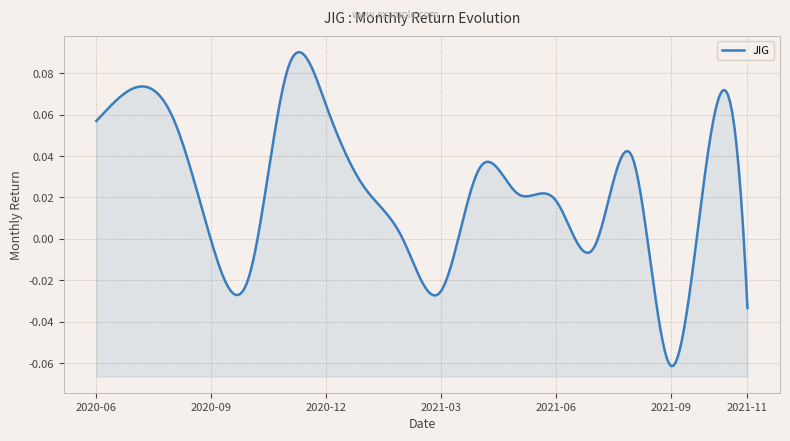

Count the number of values greater than 0.

12